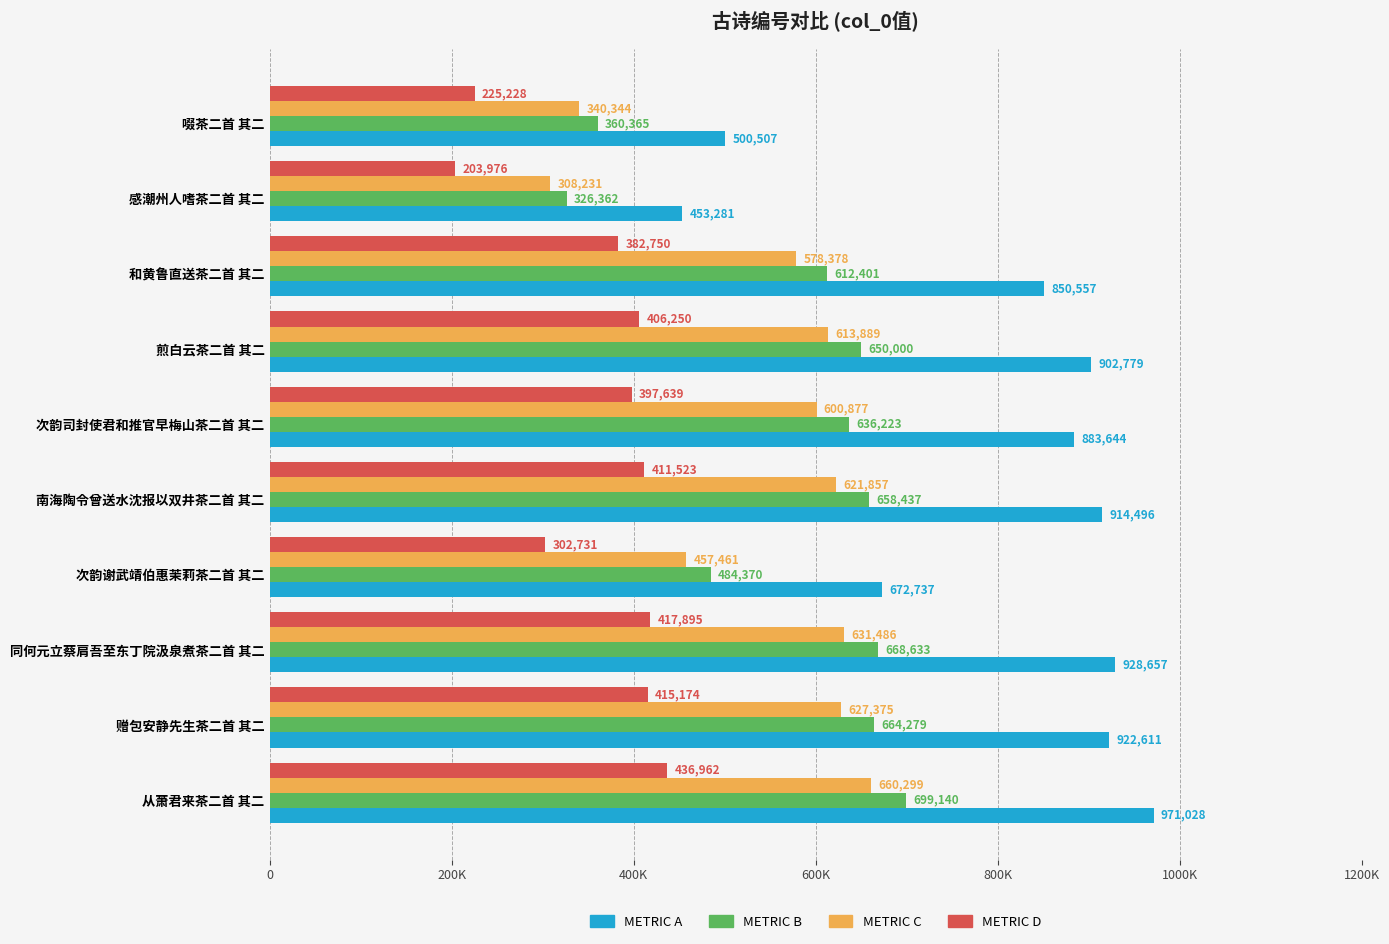

Reading right to left, list all the values displayed in this chart.

METRIC A: 971028.0	922611.0	928657.0	672737.0	914496.0	883644.0	902779.0	850557.0	453281.0	500507.0
METRIC B: 699140.2	664279.9	668633.0	484370.6	658437.1	636223.7	650000.9	612401.0	326362.3	360365.0
METRIC C: 660299.0	627375.5	631486.8	457461.2	621857.3	600877.9	613889.7	578378.8	308231.1	340344.8
METRIC D: 436962.6	415175.0	417895.7	302731.7	411523.2	397639.8	406250.5	382750.7	203976.5	225228.1